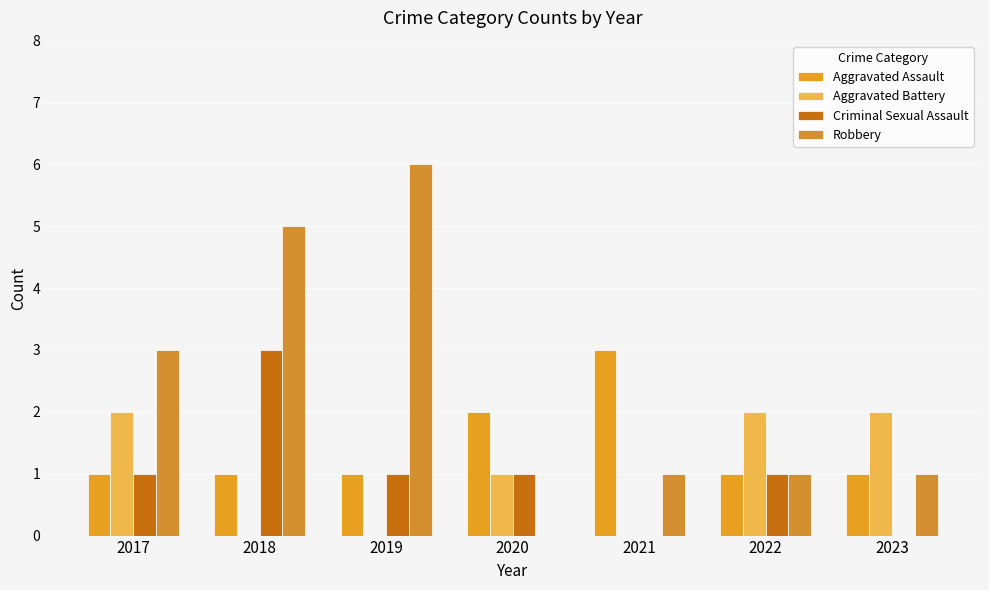

Reading right to left, what are all the values shown in this chart?

Aggravated Assault: 2023=1	2022=1	2021=3	2020=2	2019=1	2018=1	2017=1
Aggravated Battery: 2023=2	2022=2	2021=0	2020=1	2019=0	2018=0	2017=2
Criminal Sexual Assault: 2023=0	2022=1	2021=0	2020=1	2019=1	2018=3	2017=1
Robbery: 2023=1	2022=1	2021=1	2020=0	2019=6	2018=5	2017=3